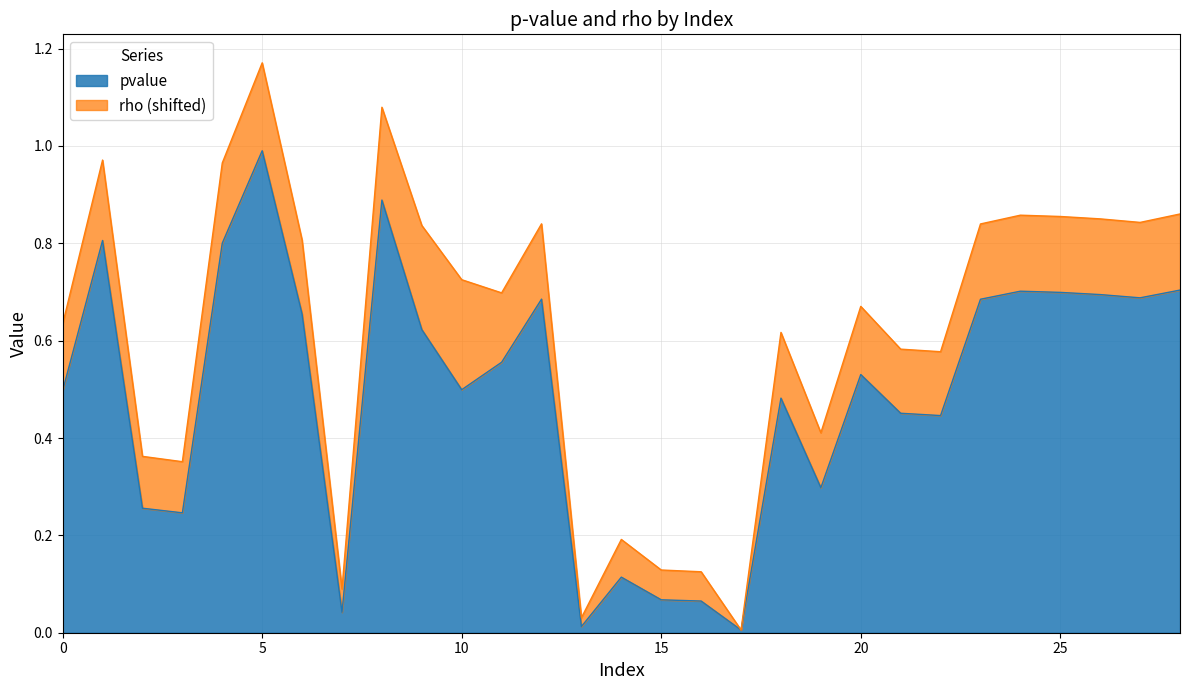

List the labels in order of value, largest first.

5, 8, 1, 4, 28, 24, 25, 26, 27, 12, 23, 6, 9, 11, 20, 10, 0, 18, 21, 22, 19, 2, 3, 14, 15, 16, 7, 13, 17